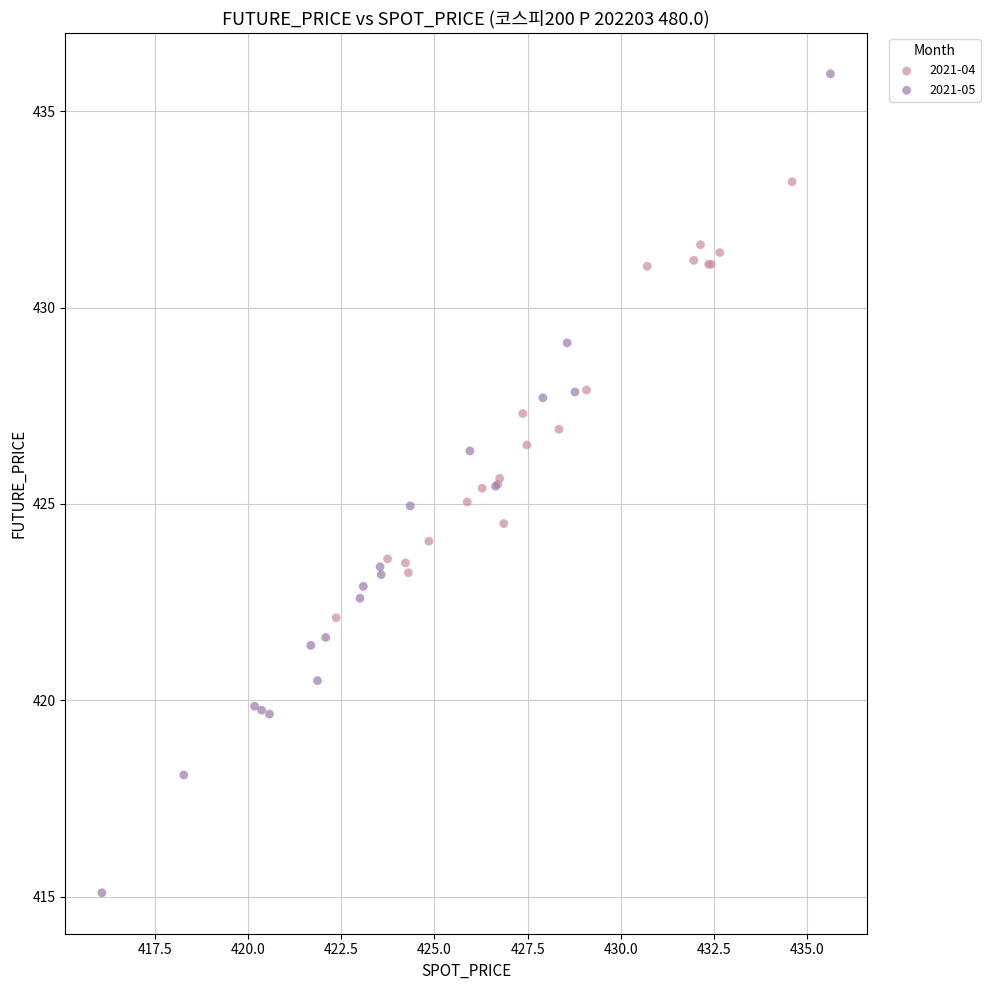

Which series contains the lowest Y value?

2021-05